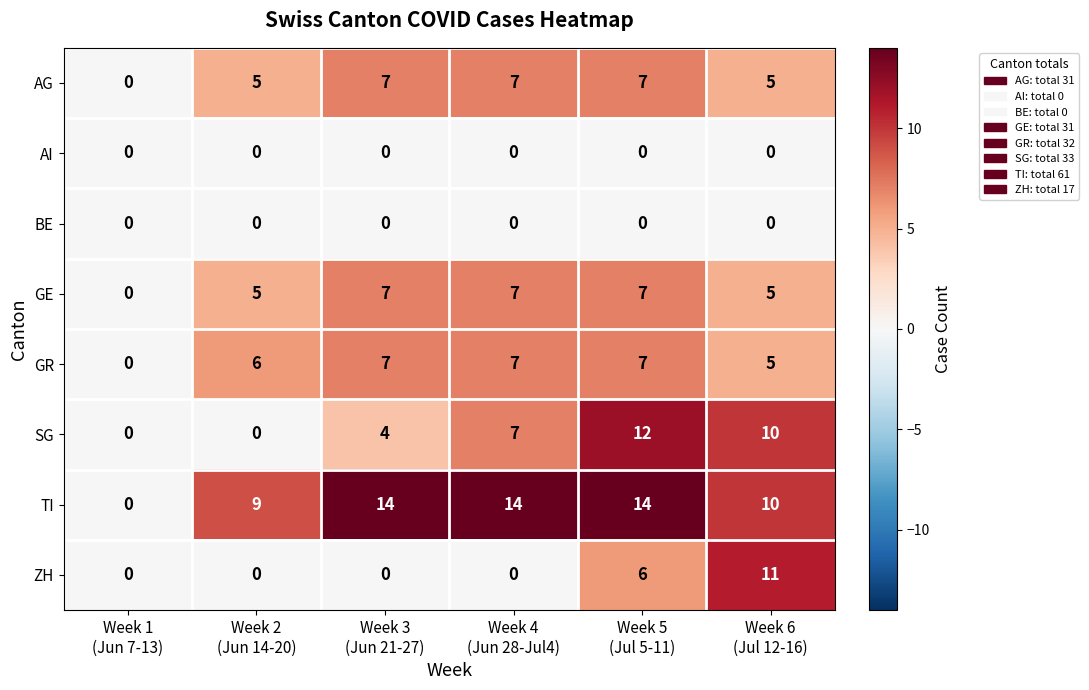

What is the greatest value displayed?

14